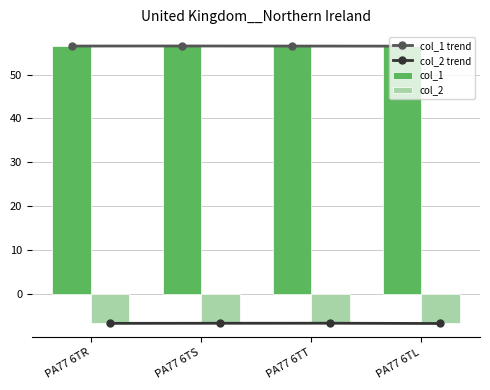

Which series has the largest range (max minus min)?

col_2 trend